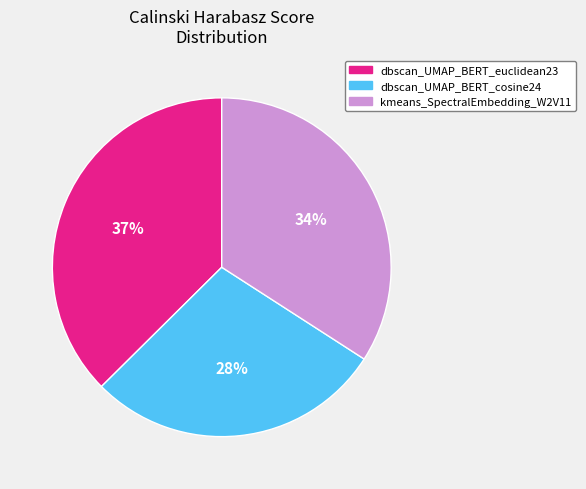

How many segments does this pie chart have?

3